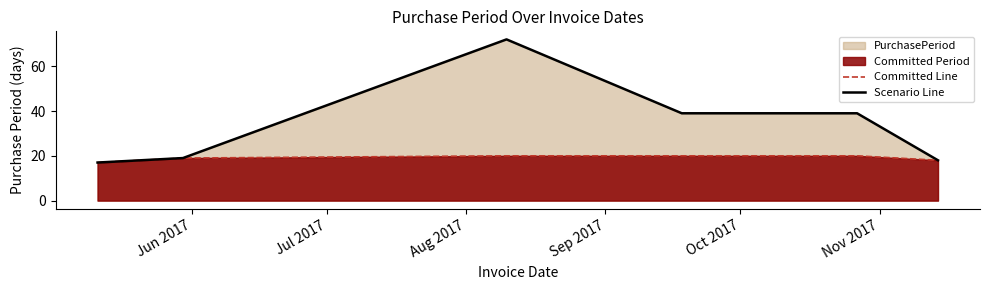

Does the chart have visible grid lines?

No